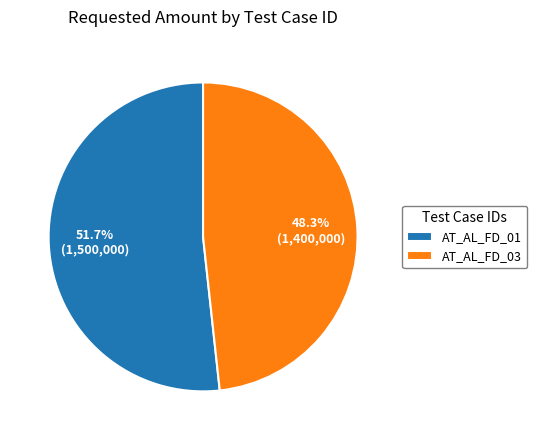

What percentage is the AT_AL_FD_03 slice, to the nearest percent?

48%